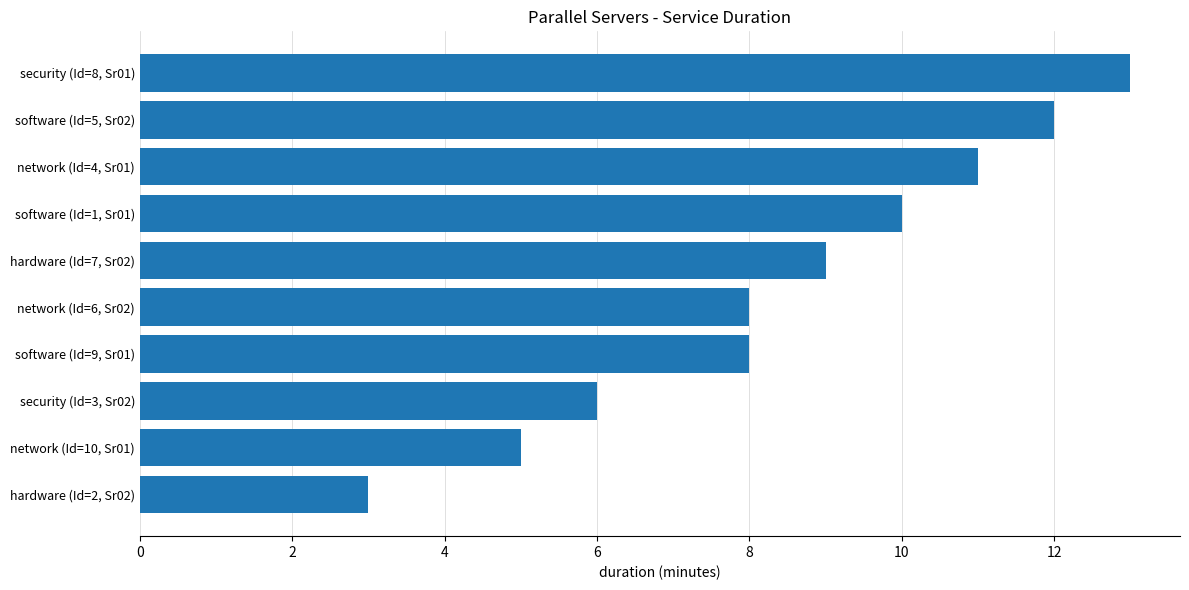

What is the difference between the second highest and second lowest values?

7